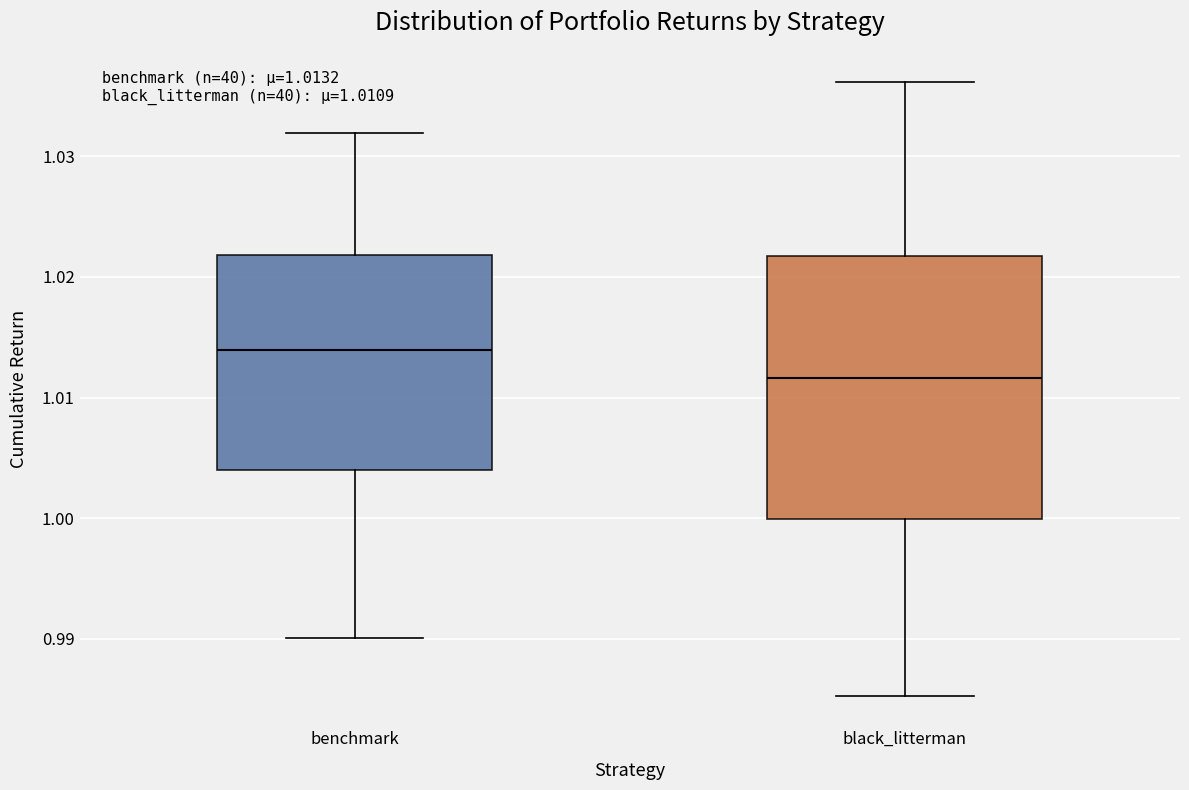

Comparing the boxes themselves (not the whiskers), which one is the tallest?

black_litterman